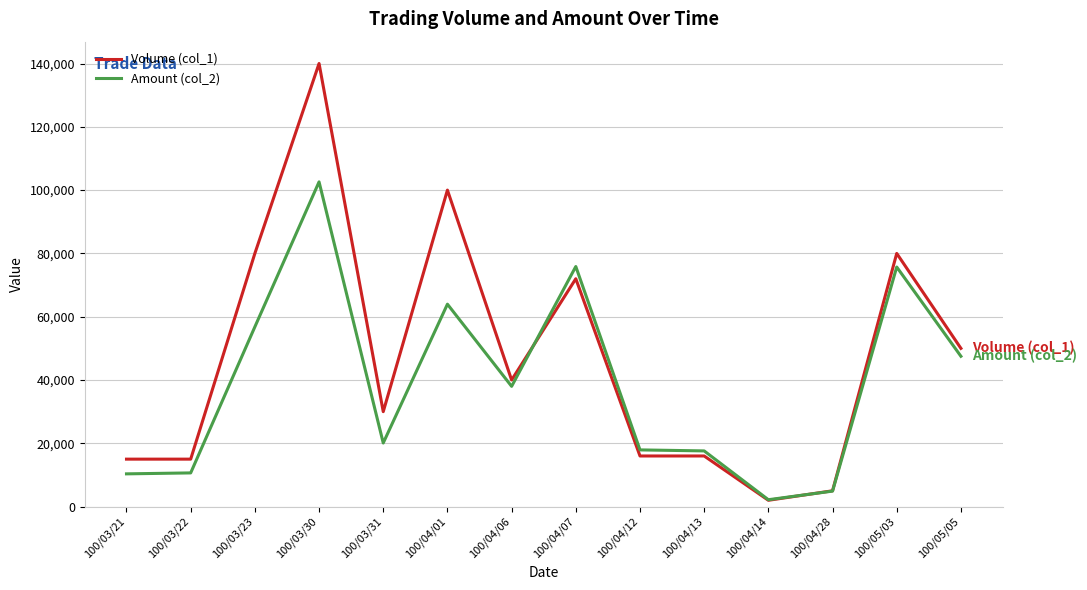

Rank the series by their maximum value, from lowest to highest.

Amount (col_2), Volume (col_1)